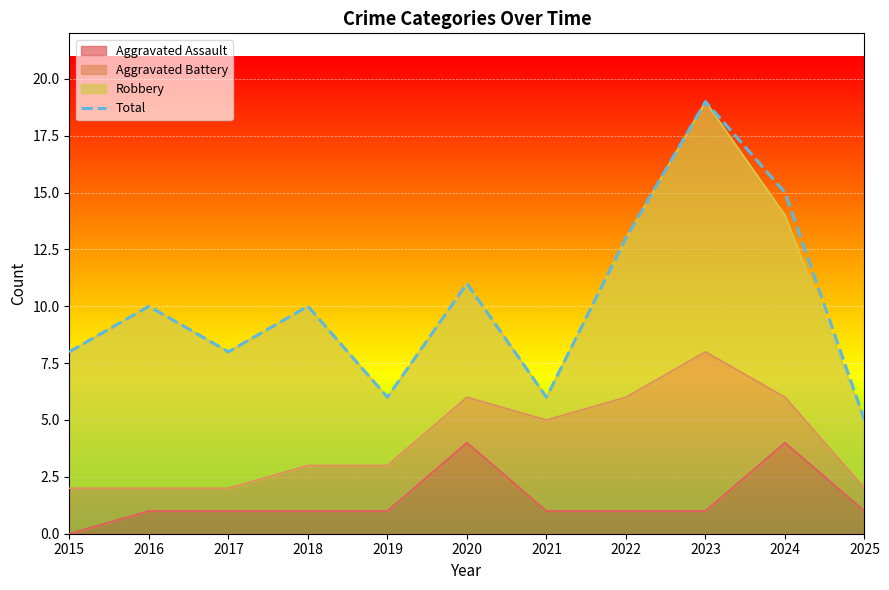

True or false: the data shows 15 at 2024.

True